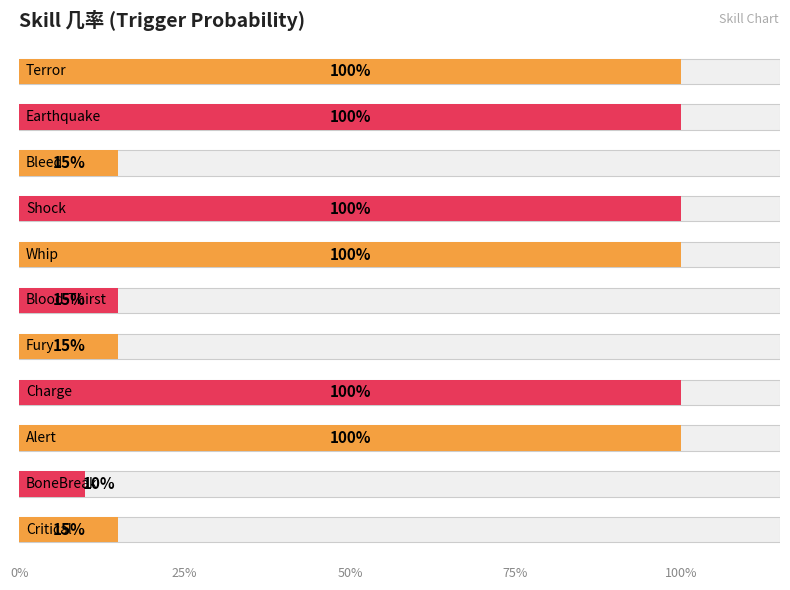

Are the bars grouped side by side (vs. stacked)?

No